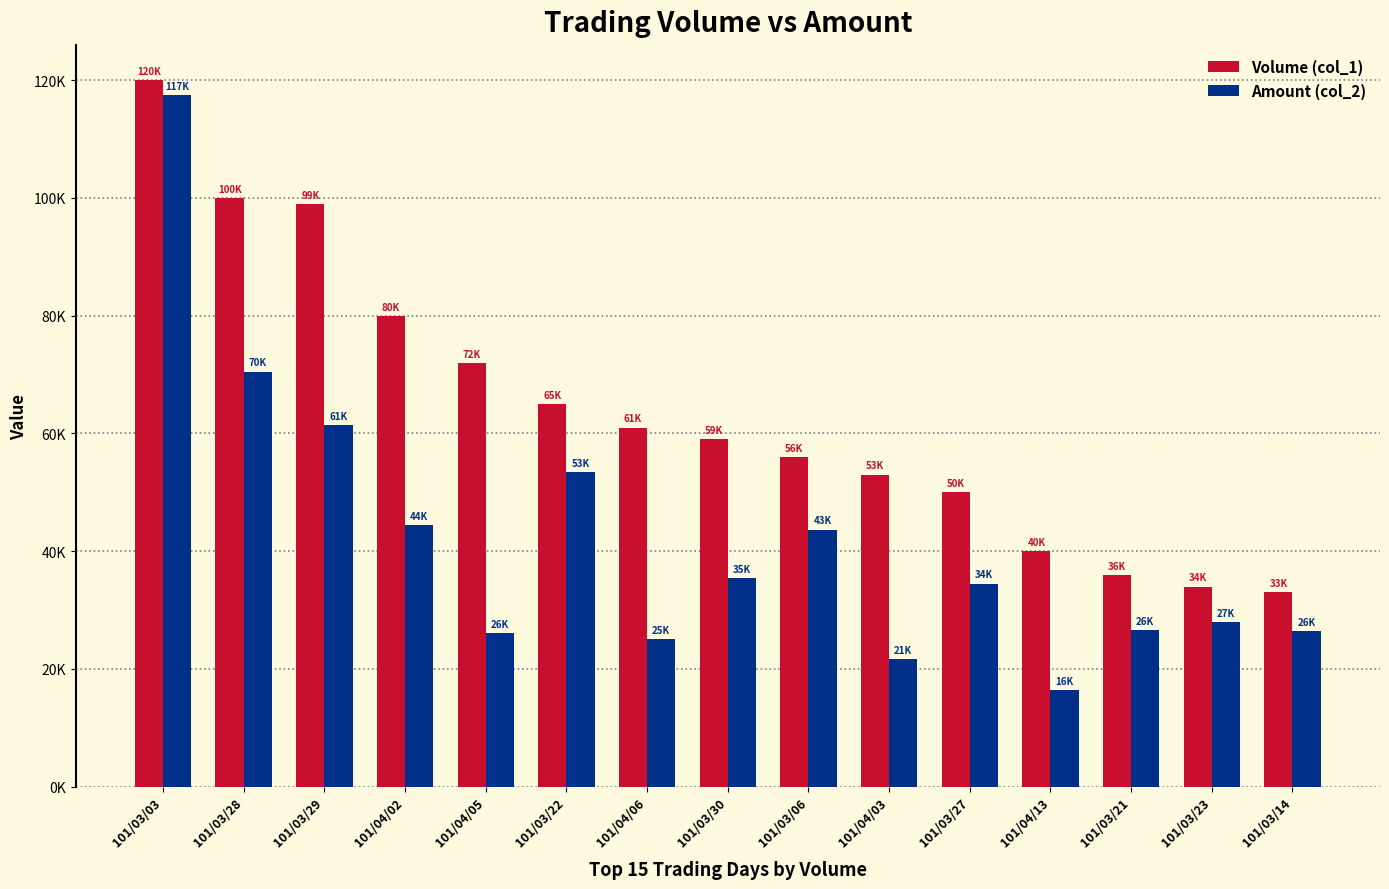

What is the difference between the highest and lowest values at 101/04/06?

35990